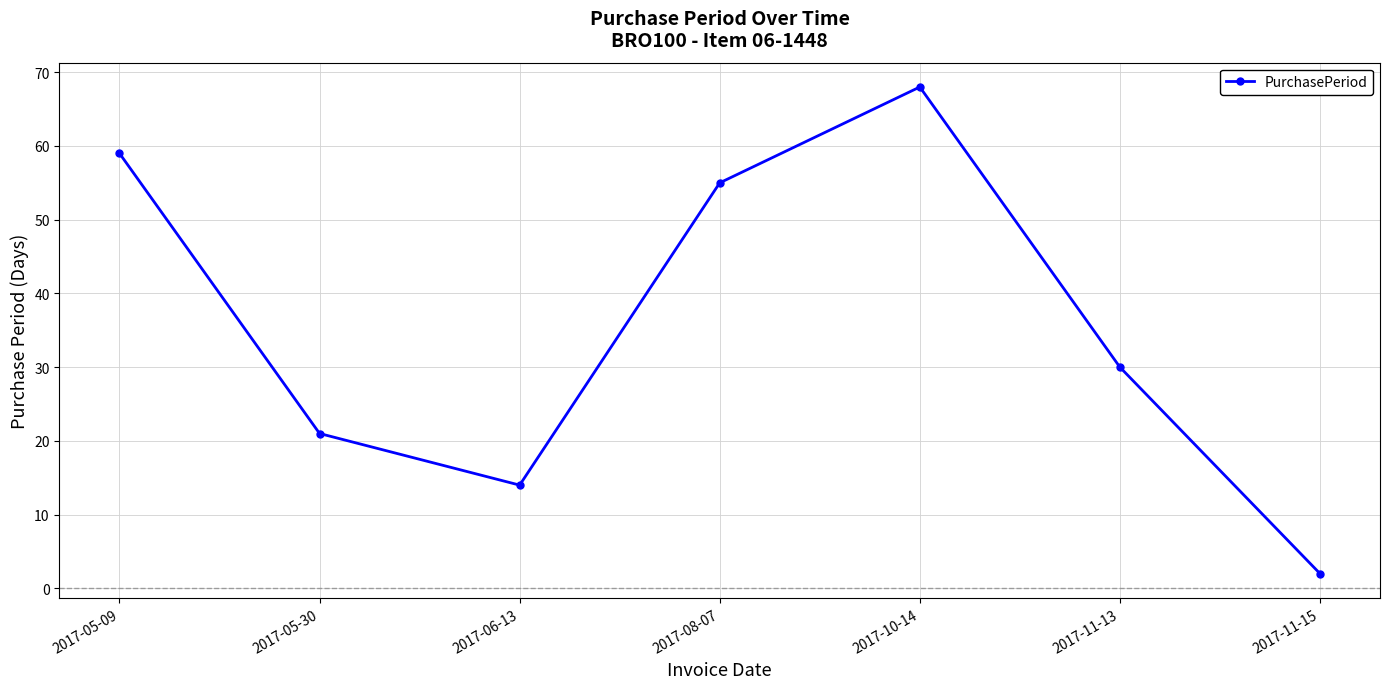

Where is the data nearest to the value 35?

2017-11-13